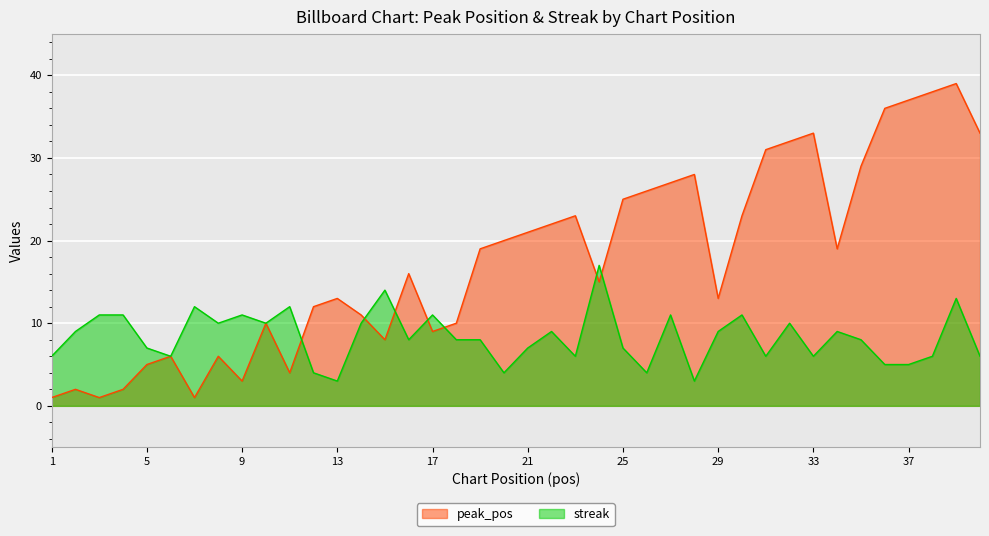

Rank the series by their maximum value, from highest to lowest.

peak_pos, streak